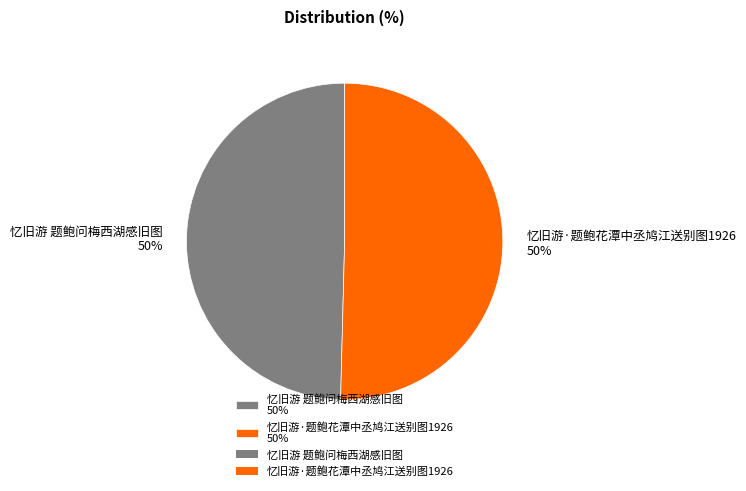

To the nearest percent, what is the average slice percentage?

50%